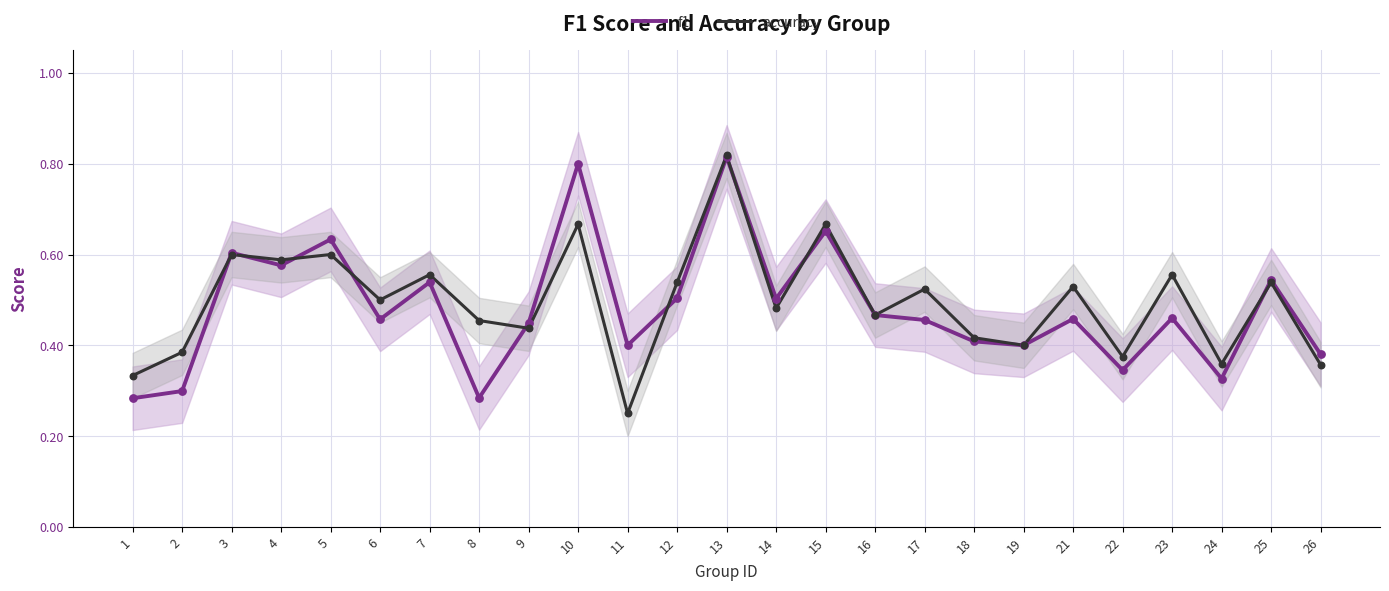

What are all the series names shown in the legend?

f1, accuracy